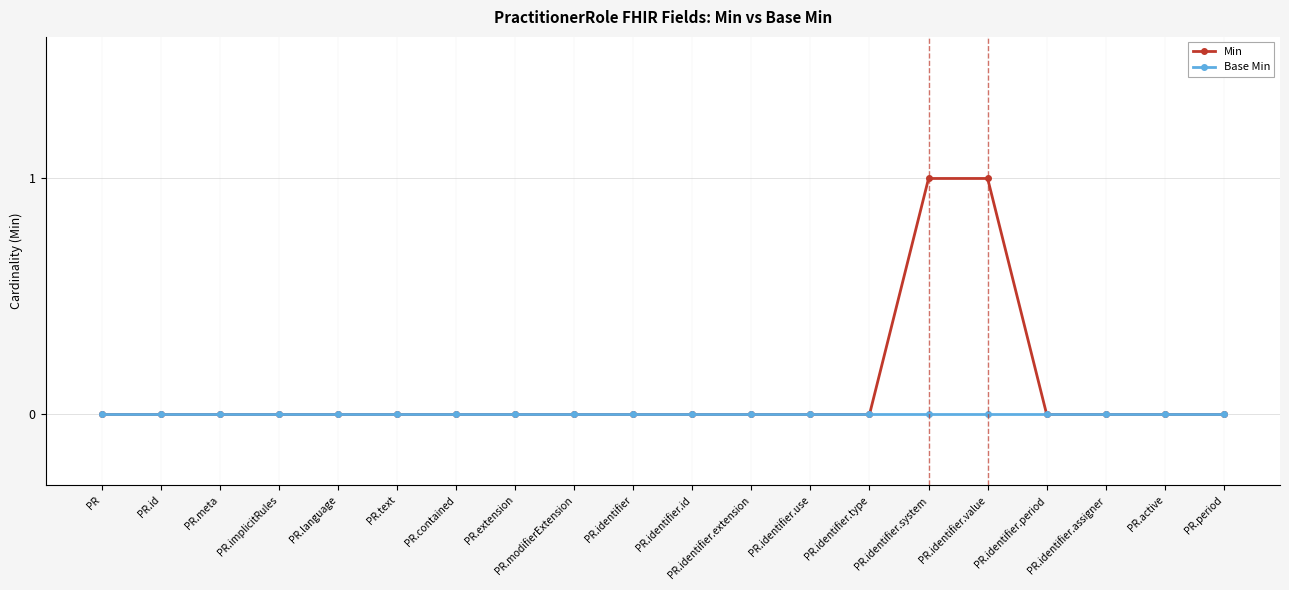

What is the label of the 9th point from the left?

PR.modifierExtension